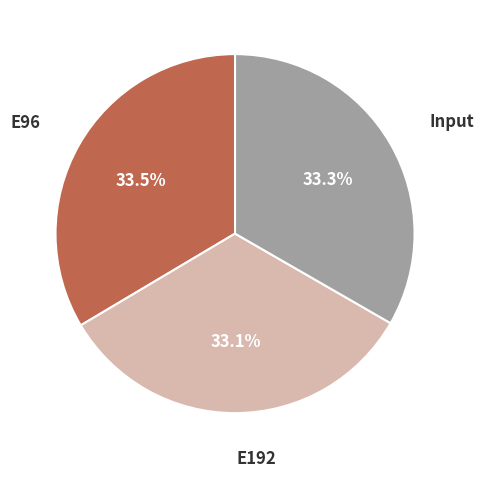

Combined, what portion of the pie is Input and E192?

66.5%